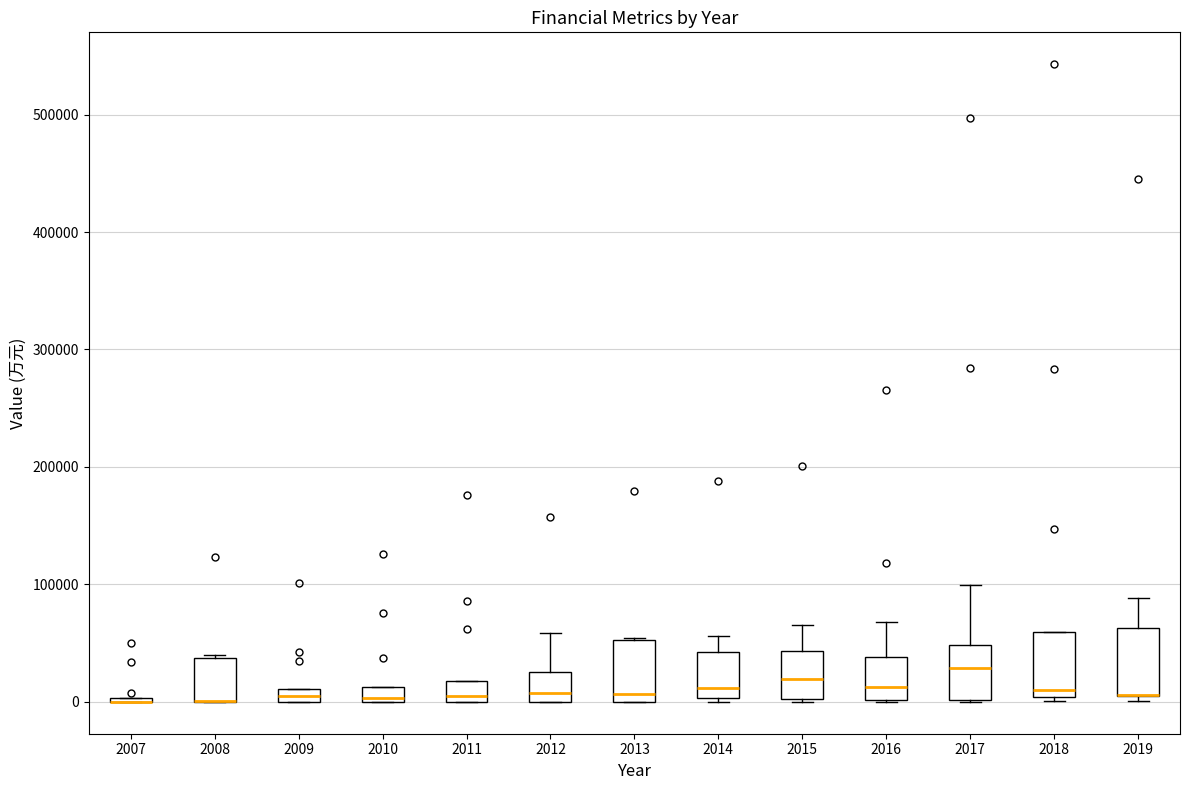

Where is the lower edge of the box at x = 2017 on the y-axis? The values are not printed on the chart, so give them approximately, as read against the axis.

0